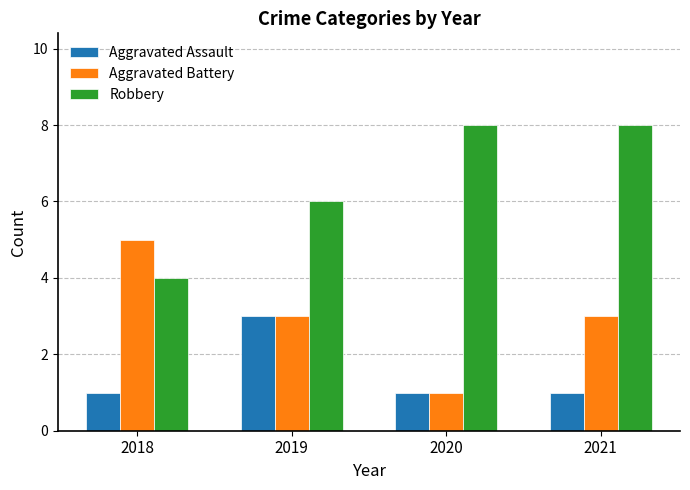

What is the smallest value displayed?

1